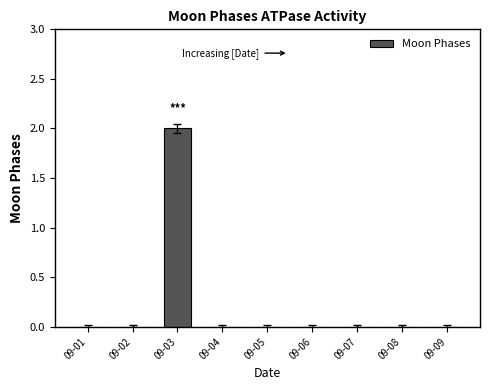

How many values are between 0 and 1?

8